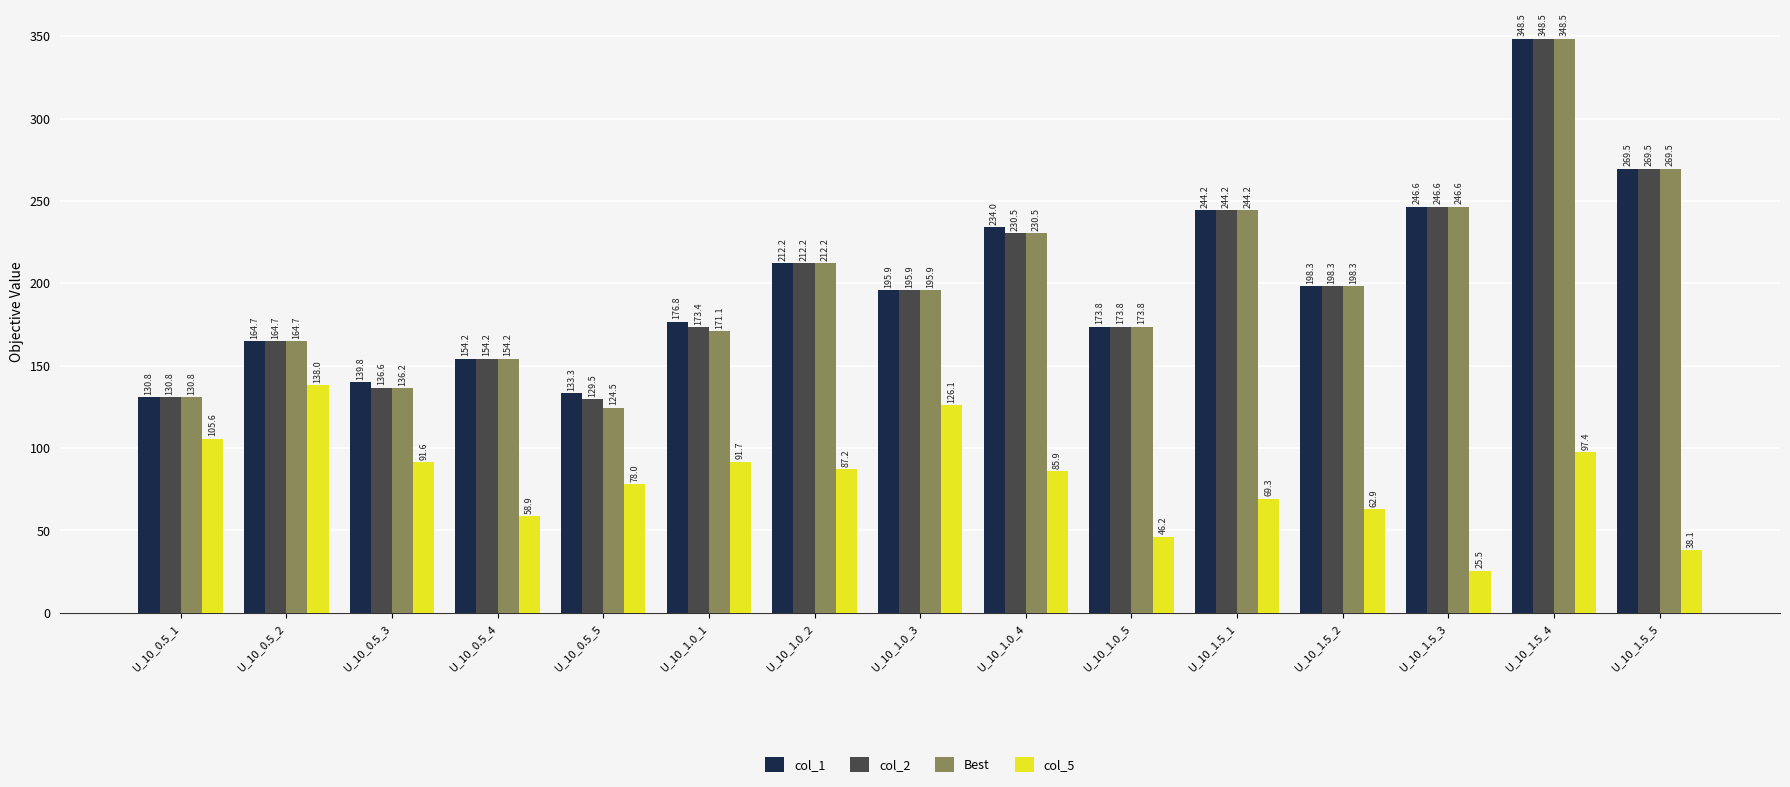

What is the total value across all series at U_10_1.0_1?

612.9